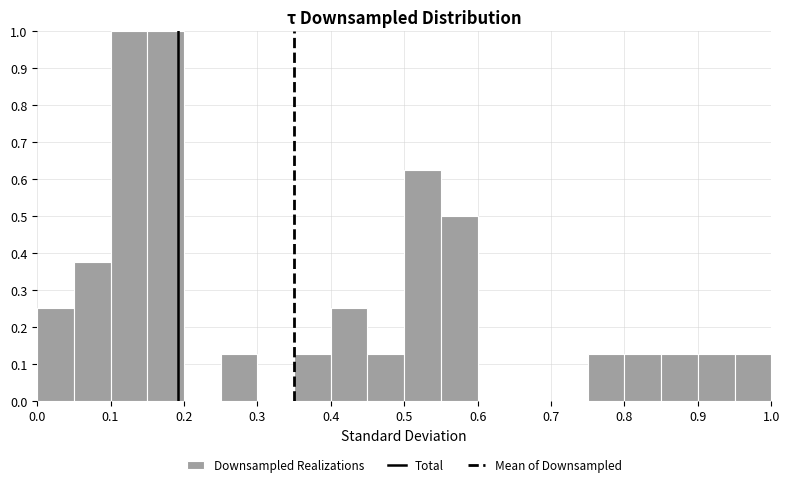

Reading left to right, list every bar in this chart as the range it spans on the x-axis followed by its height. The values are not printed on the chart, so give them approximately, as read against the axis.

0.00 to 0.05: 0.25
0.05 to 0.10: 0.38
0.10 to 0.15: 1.00
0.15 to 0.20: 1.00
0.20 to 0.25: 0
0.25 to 0.30: 0.13
0.30 to 0.35: 0
0.35 to 0.40: 0.13
0.40 to 0.45: 0.25
0.45 to 0.50: 0.13
0.50 to 0.55: 0.63
0.55 to 0.60: 0.50
0.60 to 0.65: 0
0.65 to 0.70: 0
0.70 to 0.75: 0
0.75 to 0.80: 0.13
0.80 to 0.85: 0.13
0.85 to 0.90: 0.13
0.90 to 0.95: 0.13
0.95 to 1.00: 0.13